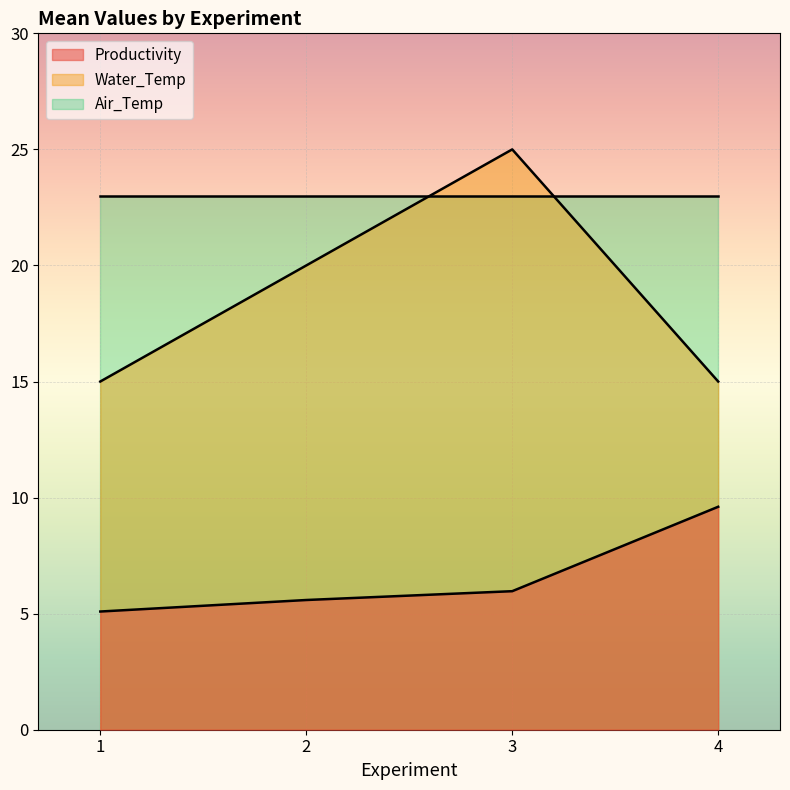

What is the lowest value of the Productivity series?

5.1